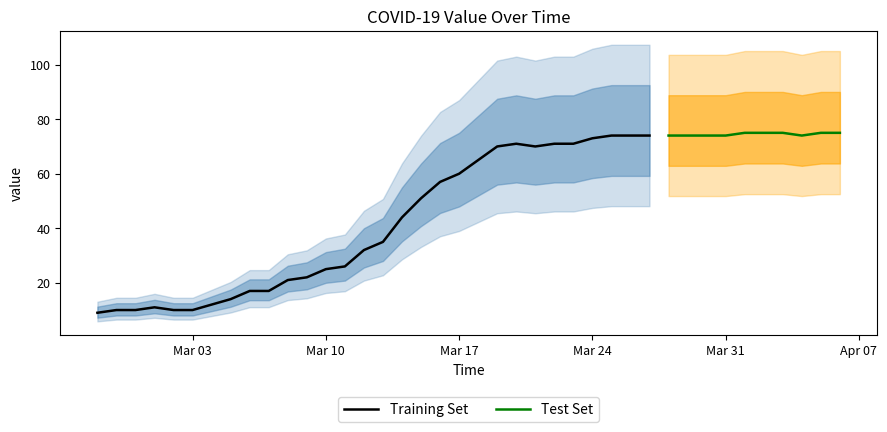

Is it true that the value at 2020-02-29 is 10?

True